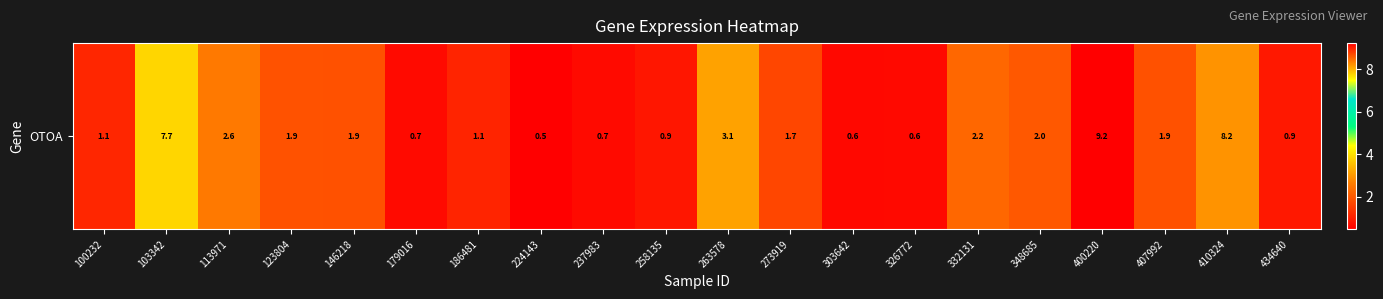

The value at 224143 is 0.8. True or false?

False